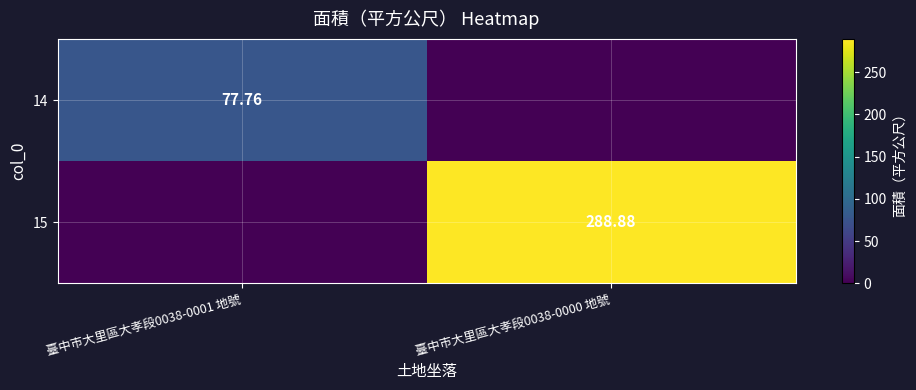

Is it true that 15 equals 180.5 at 臺中市大里區大孝段0038-0000 地號?

False